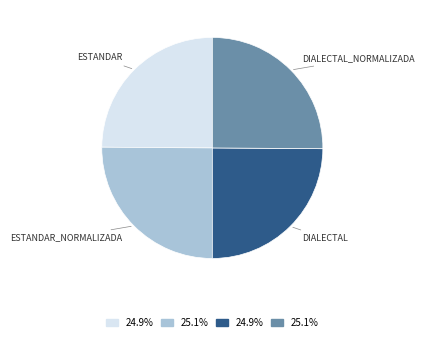

Does any single category account for the majority?

No